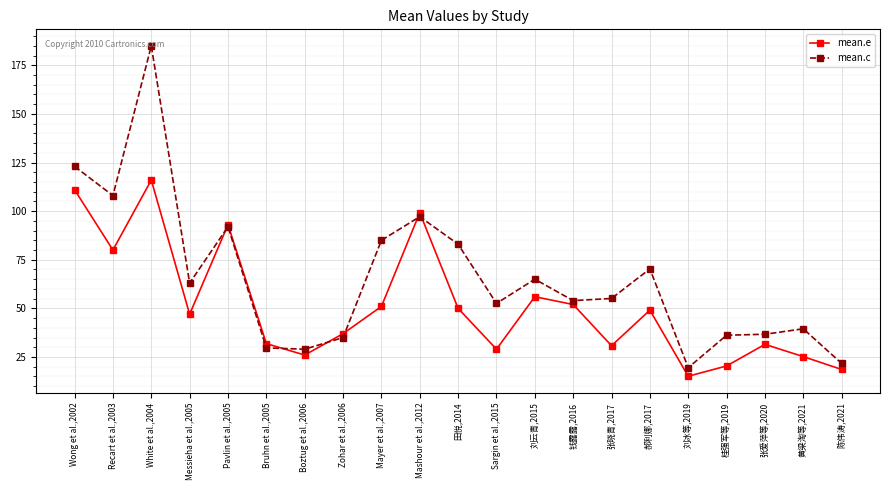

List the series in order of their overall mean, highest first.

mean.c, mean.e